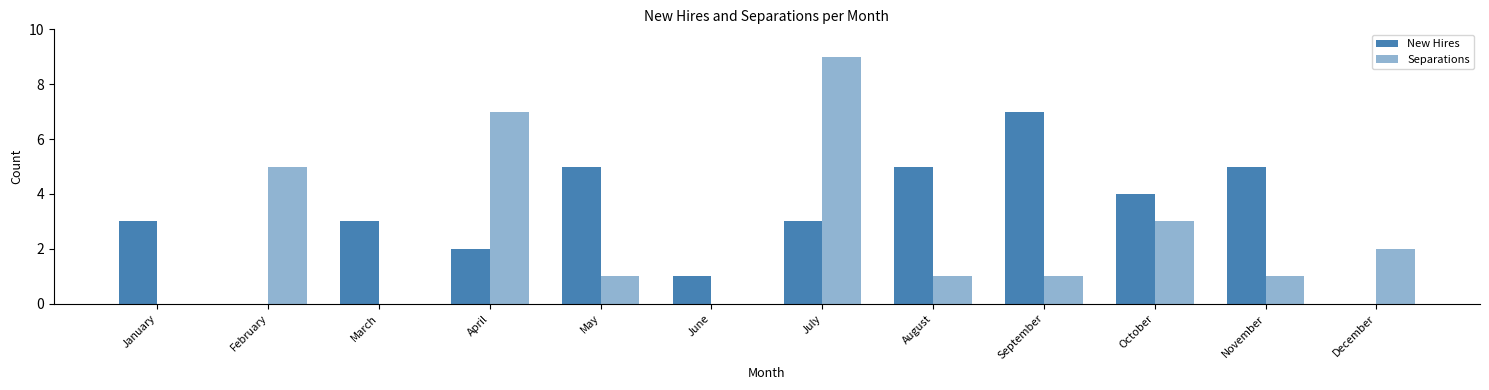

Which category has the lowest value across all series?

February